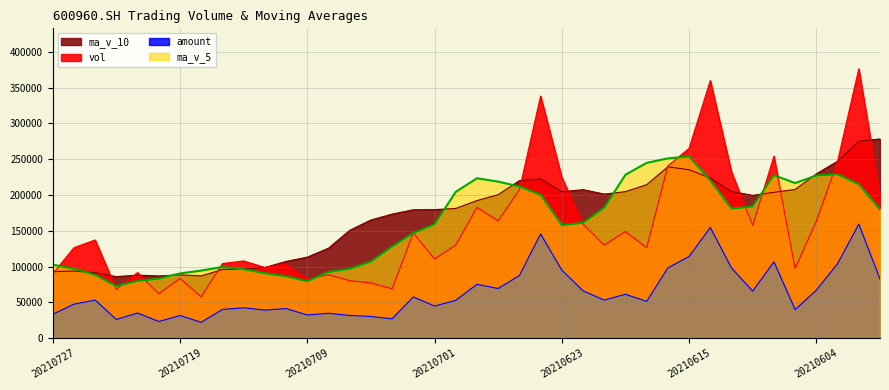

Which series has the widest spread of values?

vol